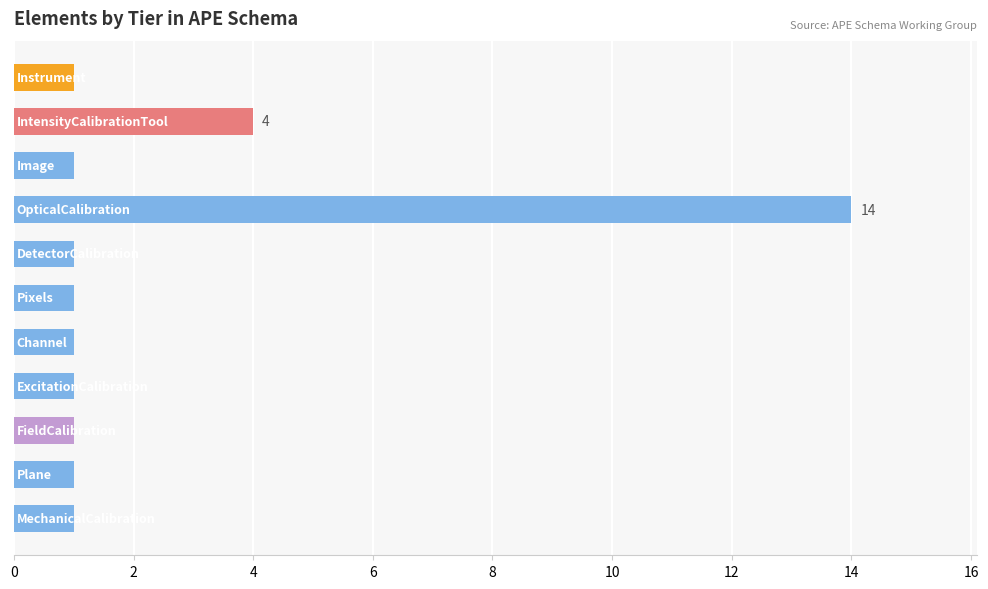

What is the value of the 10th bar from the top?

1